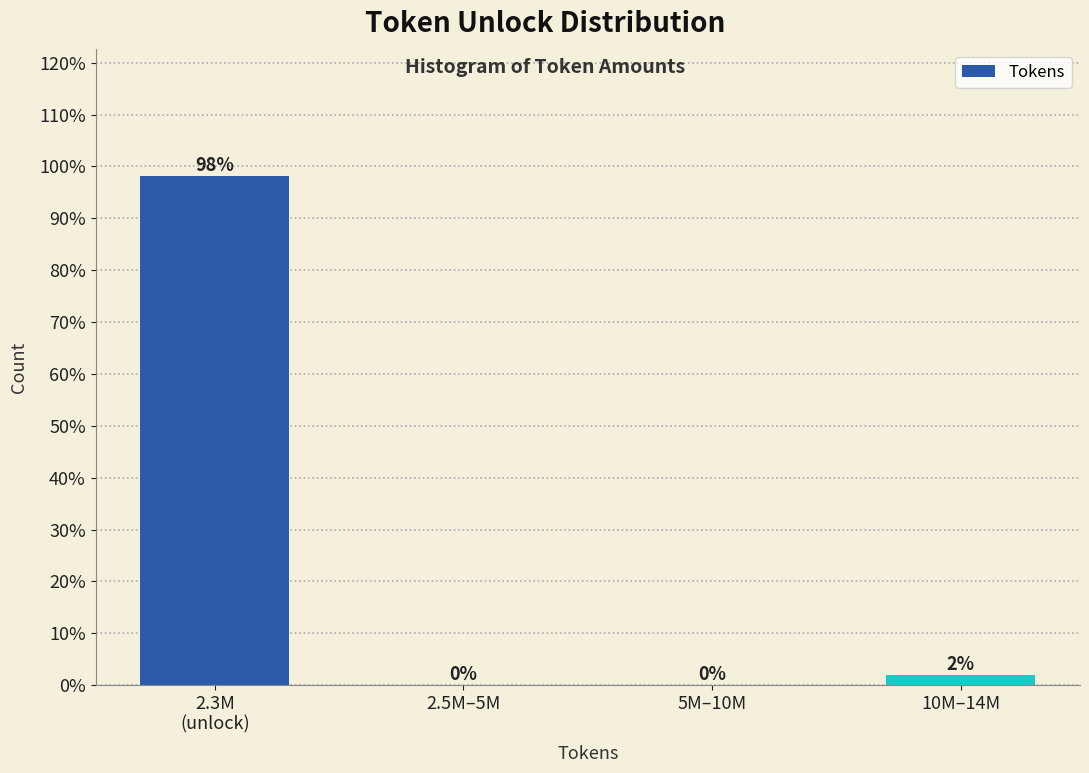

At which label is the value closest to 49?

10M–14M